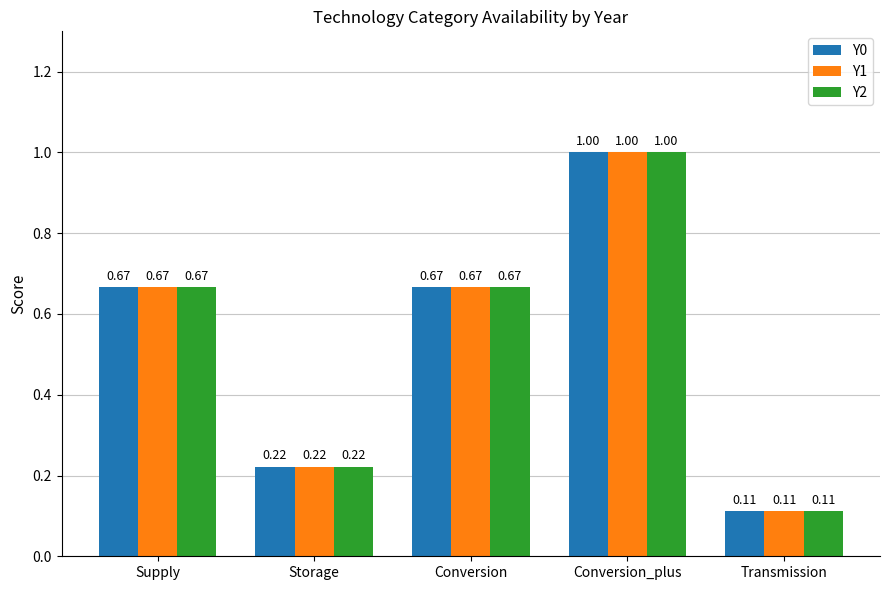

At which category is the sum across all series the highest?

Conversion_plus